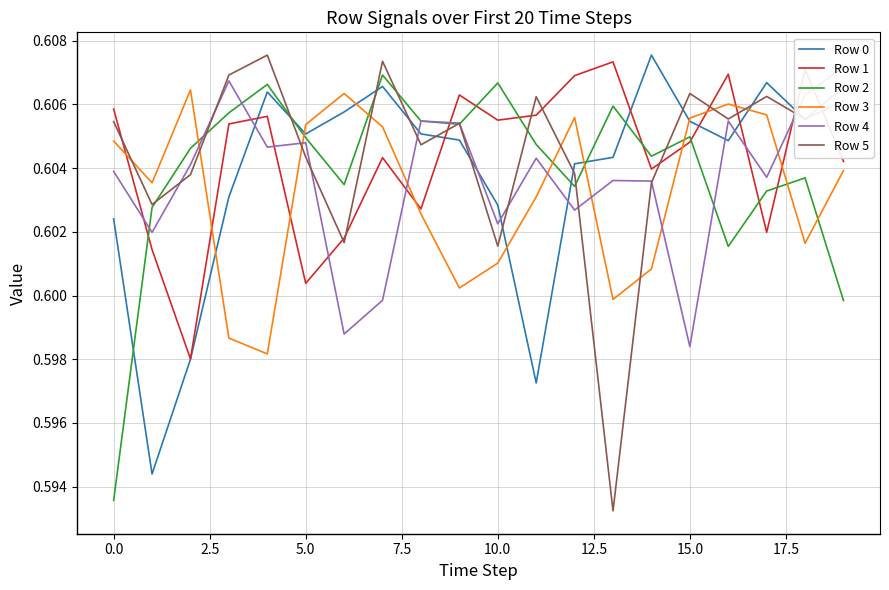

At which category is the sum across all series the highest?

16